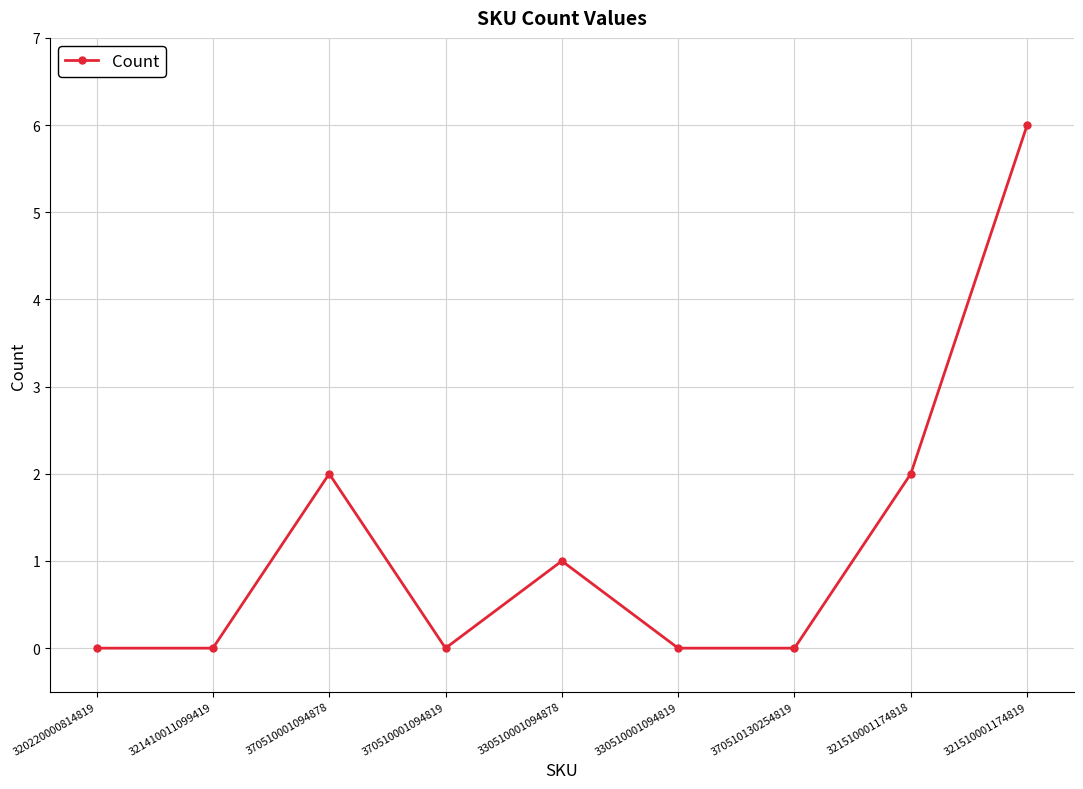

Reading right to left, what are all the values shown in this chart?

6	2	0	0	1	0	2	0	0